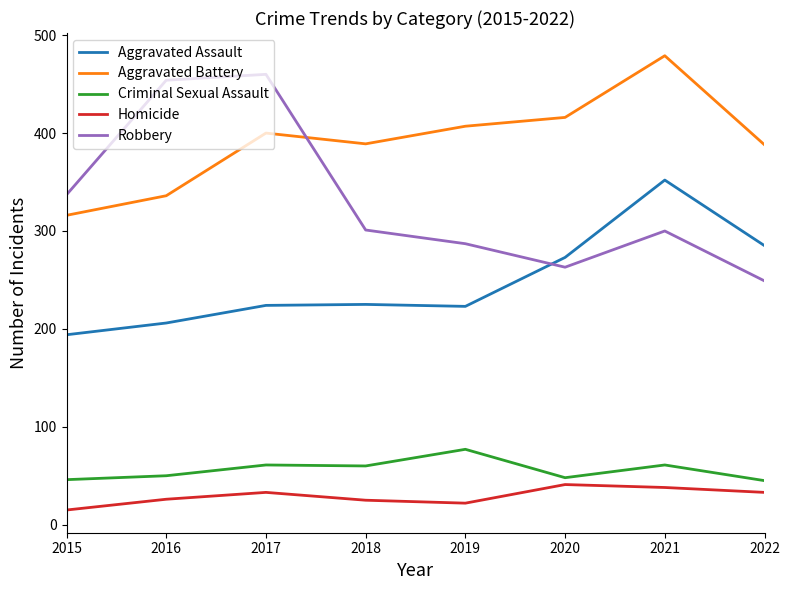

What is the spread (max minus min) of values at 2016?

428